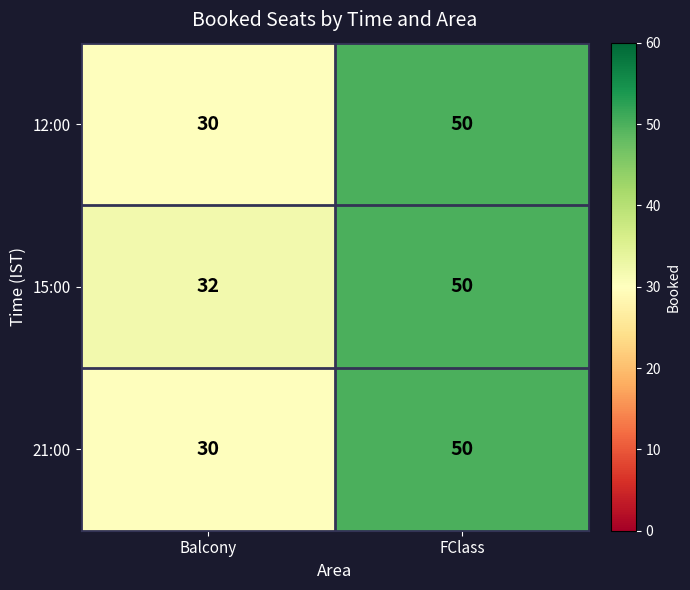

How many series are shown in this chart?

3